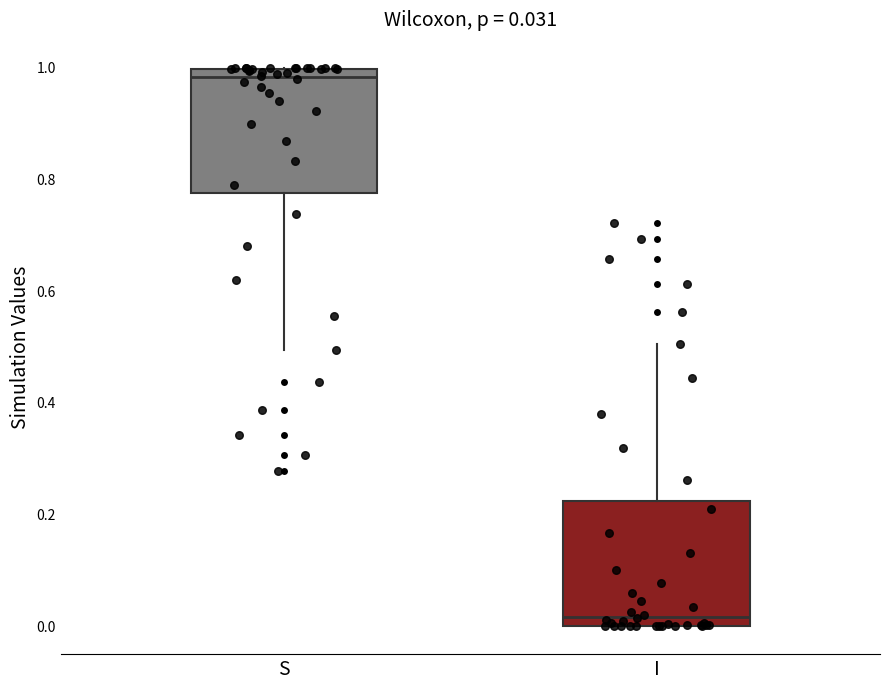

Which box has the highest median line?

S